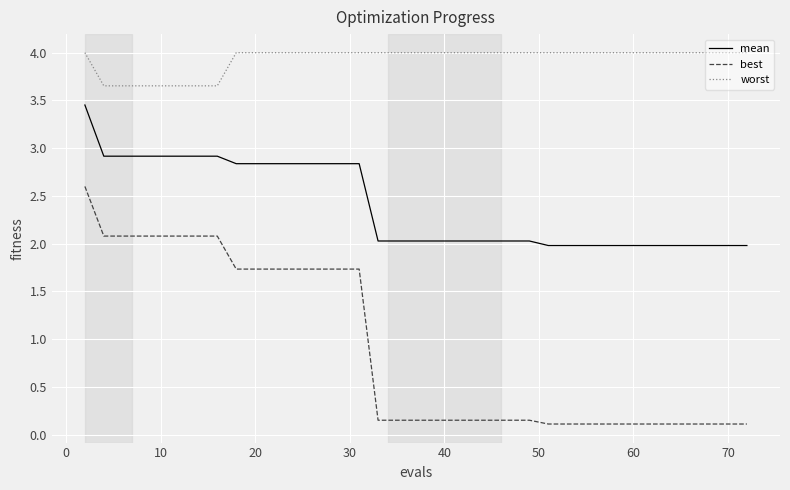

What is the greatest value displayed?

4.0